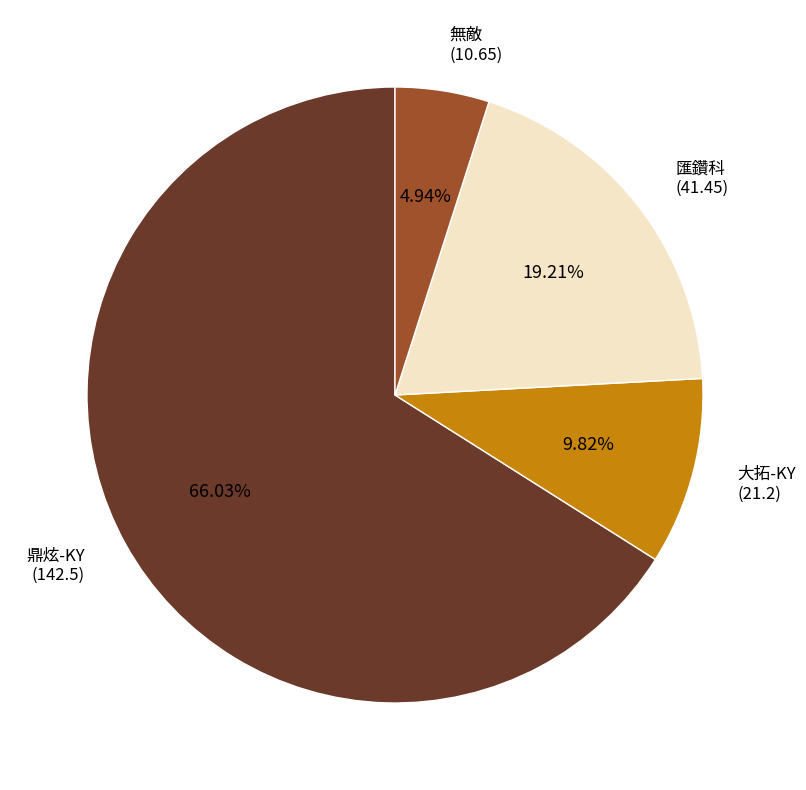

Between 匯鑽科 and 鼎炫-KY, which is larger?

鼎炫-KY